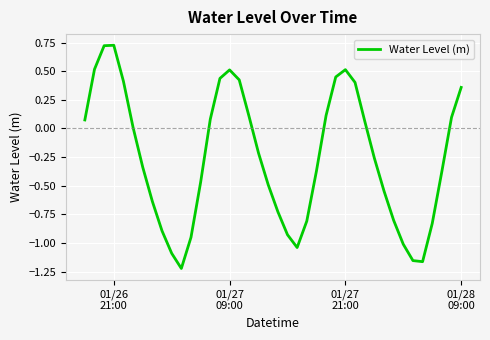

What is the difference between the maximum and minimum values?

1.9